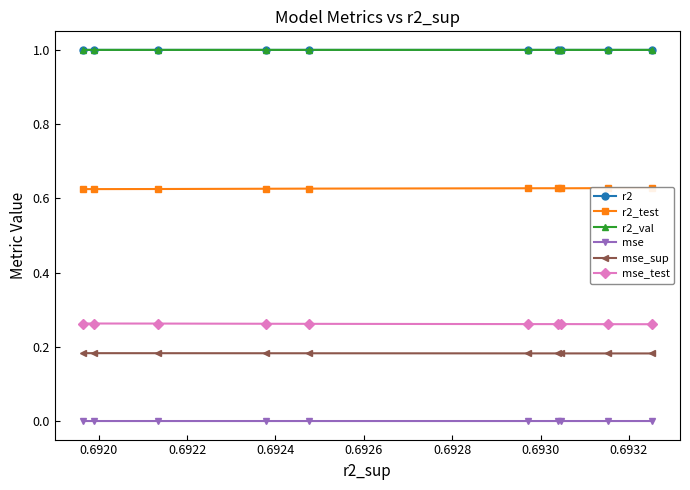

What is the lowest value of the r2_val series?

1.0